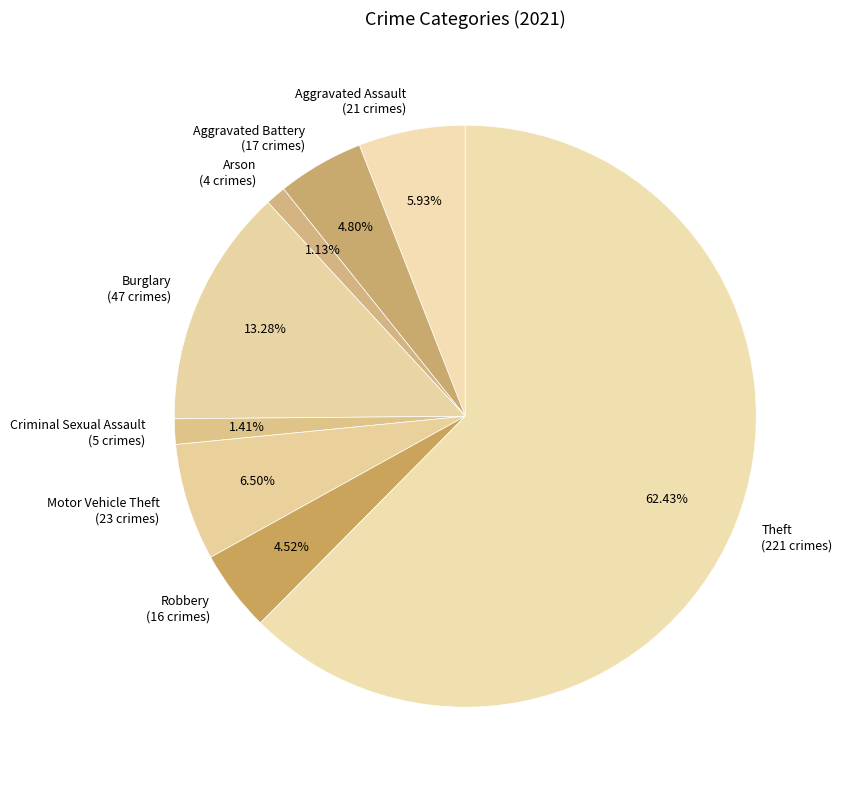

To the nearest percent, what is the combined percentage of Theft and Robbery?

67%